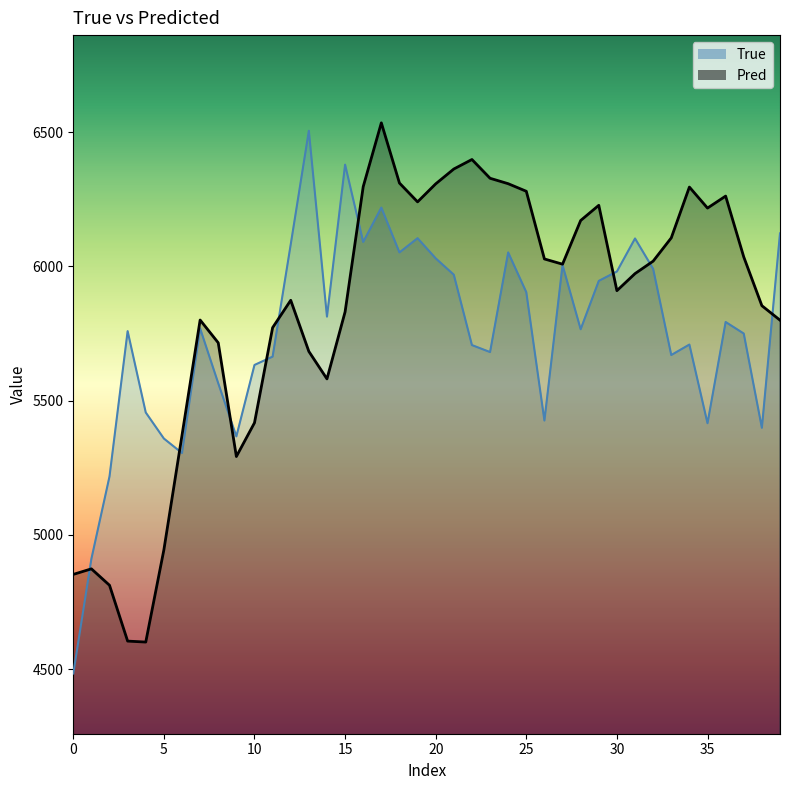

What is the difference between the True values at 27 and 20?

25.0